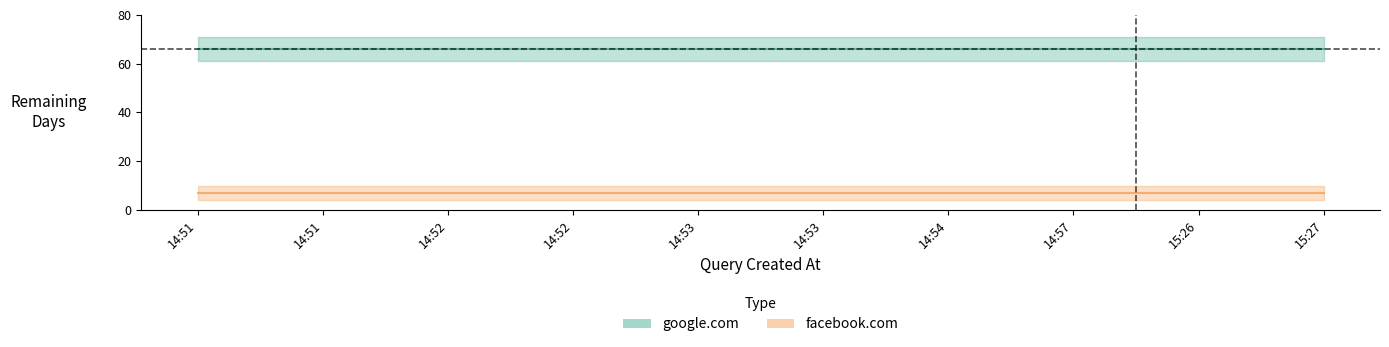

Reading left to right, transcribe all the data shown in this chart.

google.com: 14:51=66	14:51=66	14:52=66	14:52=66	14:53=66	14:53=66	14:54=66	14:57=66	15:26=66	15:27=66
facebook.com: 14:51=7	14:51=7	14:52=7	14:52=7	14:53=7	14:53=7	14:54=7	14:57=7	15:26=7	15:27=7